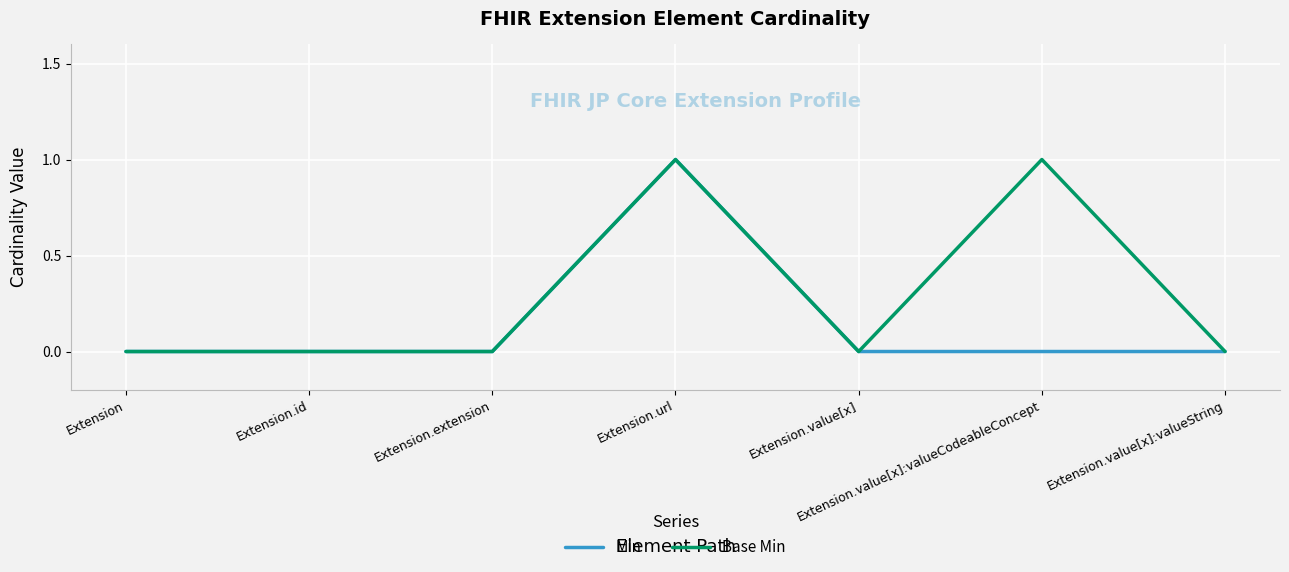

The Min series shows 1 at Extension.url. True or false?

True